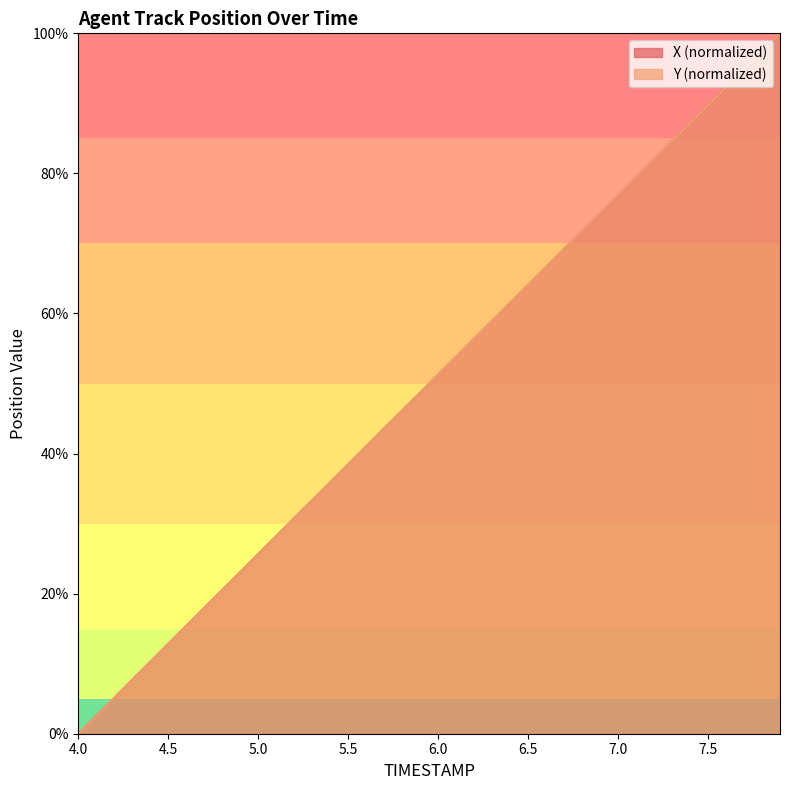

Rank the series at 5.8 from highest to lowest value.

X, Y